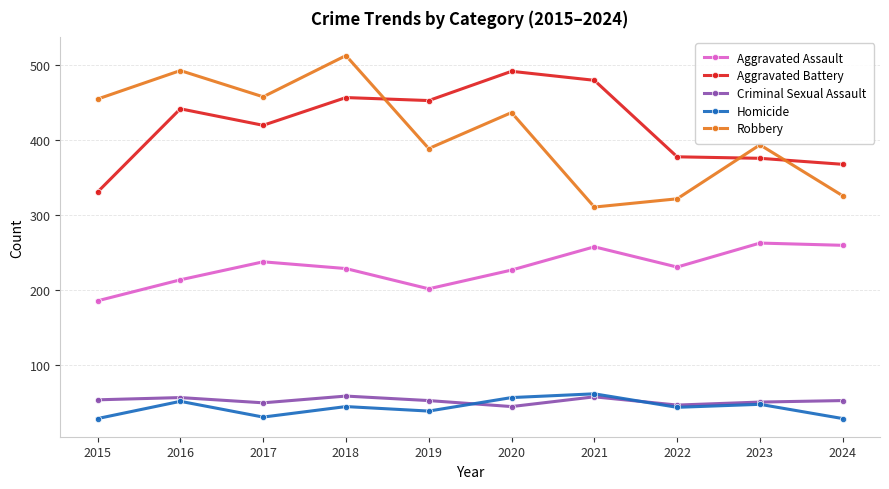

Is it true that Homicide equals 30 at 2017?

True